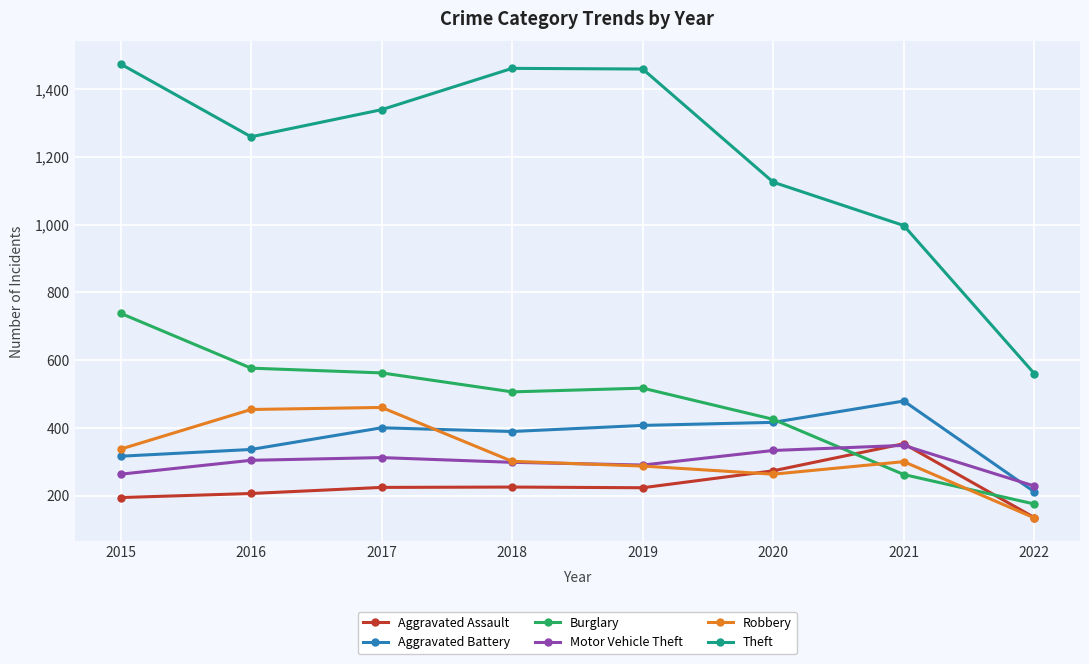

At which category does Theft reach its first local valley?

2016